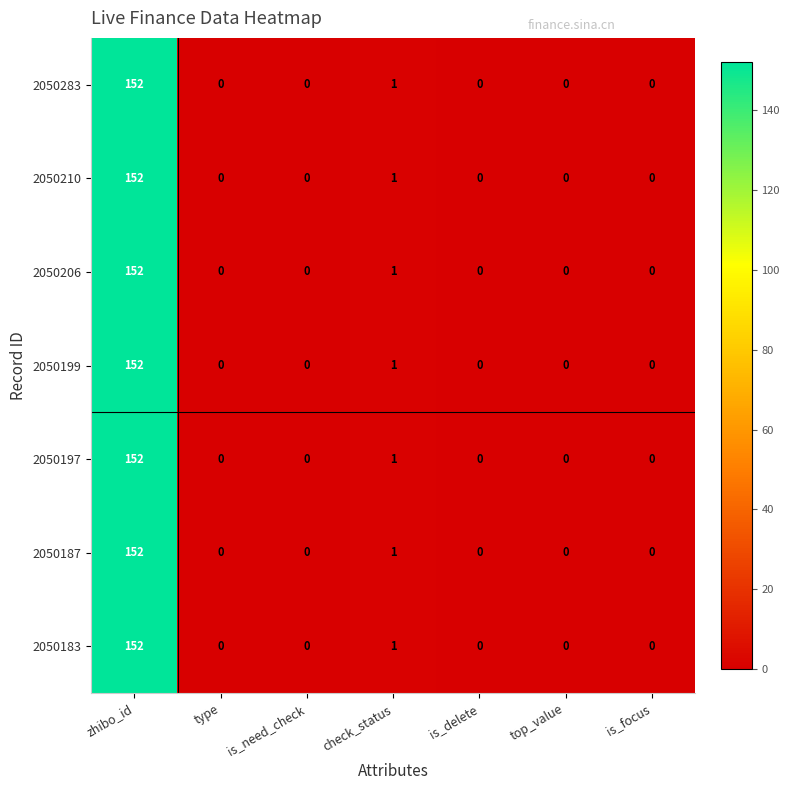

What is the difference between the 2050187 values at check_status and zhibo_id?

151